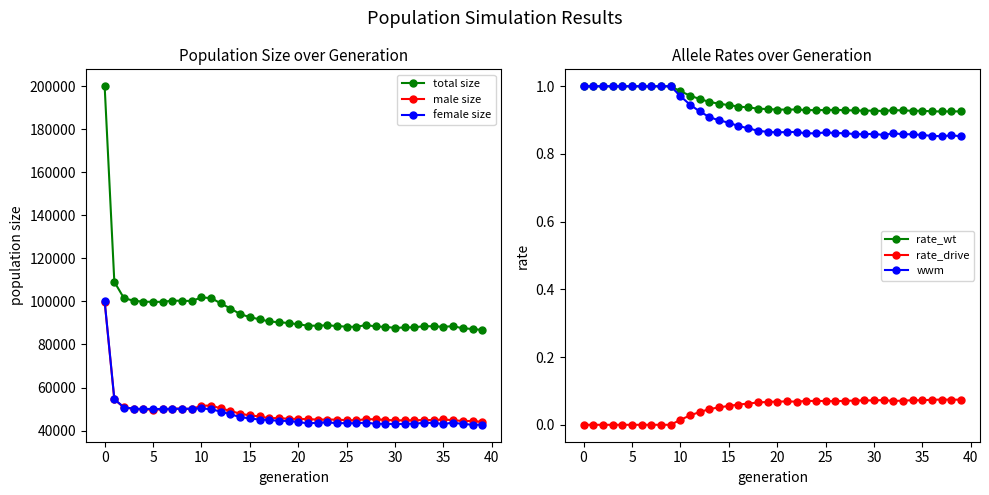

In male size, how many points are lower than both neighbors (excluding endpoints)?

8